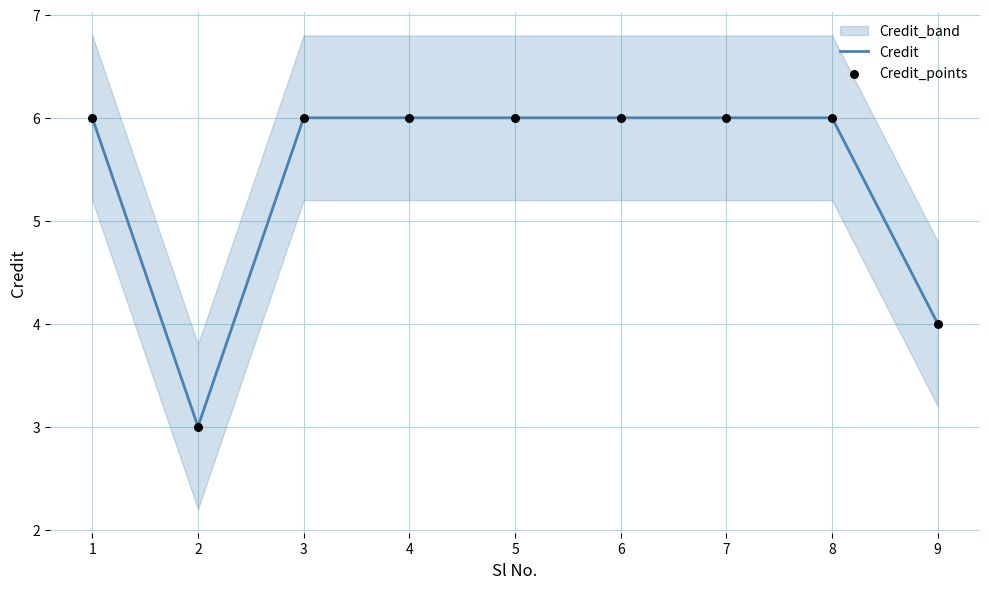

Is the value of Credit at 7 greater than the value of Credit_points at 5?

No